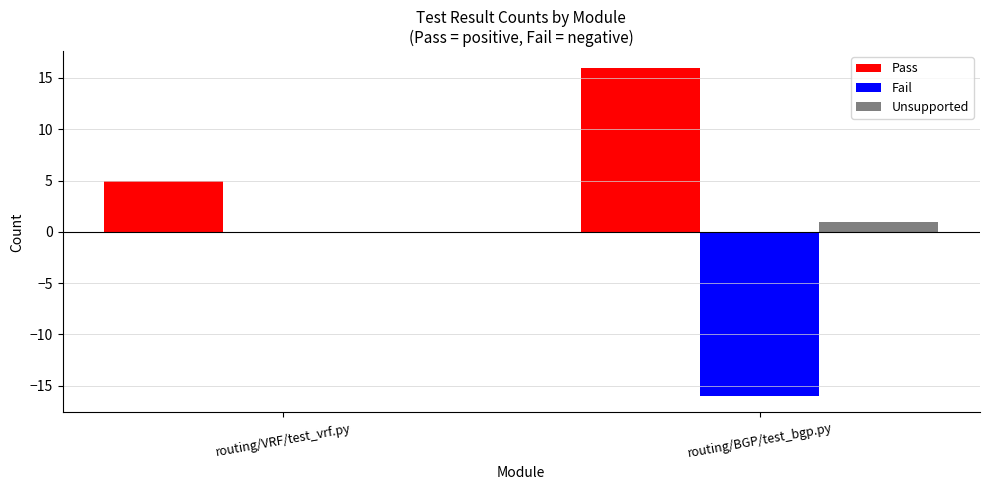

How many data points does each series have?

2